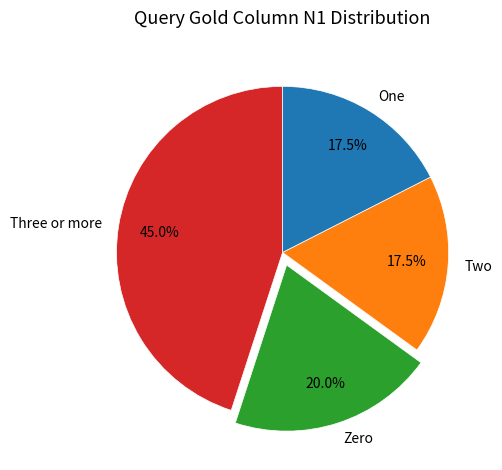

Is there a majority slice in this chart?

No